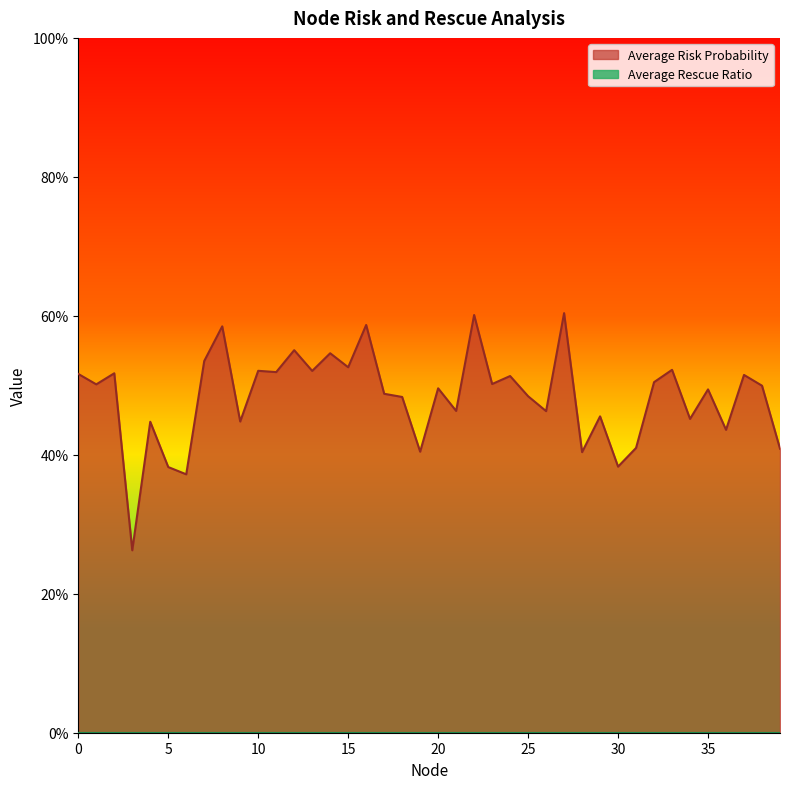

How many lines are shown in the chart?

1